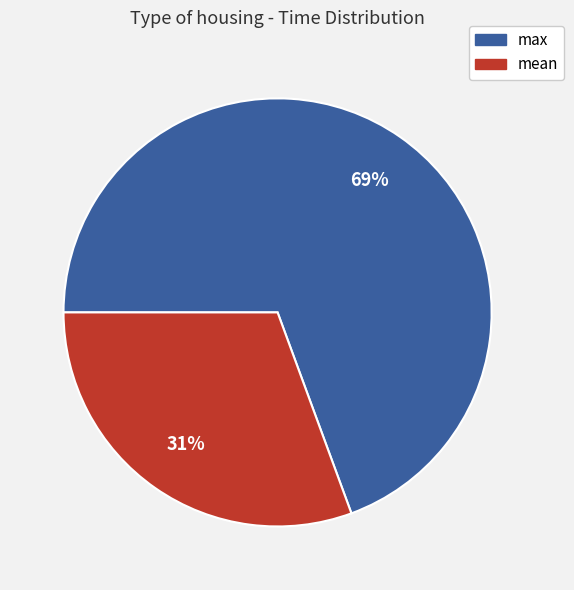

Which category has the biggest portion of the pie?

max